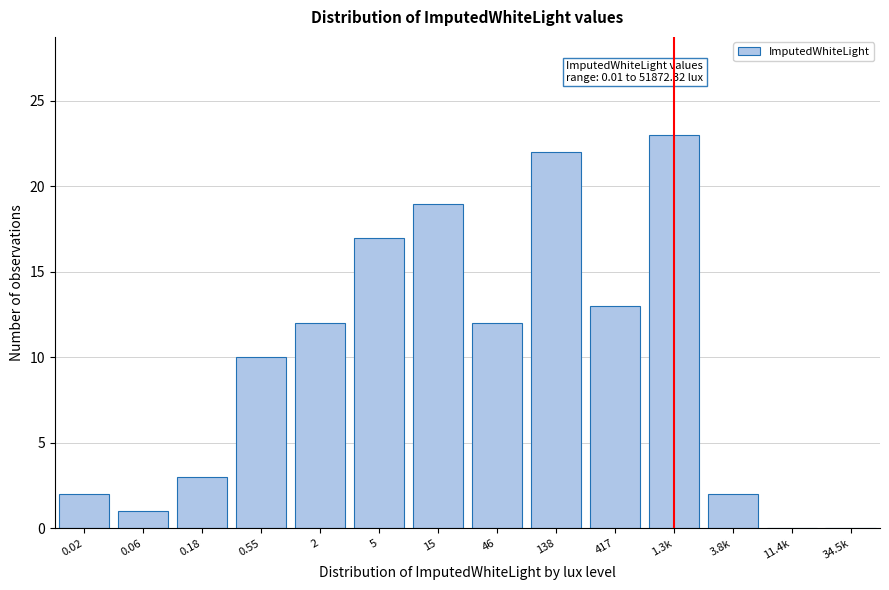

Reading right to left, what are all the values shown in this chart?

34.5k=0	11.4k=0	3.8k=2	1.3k=23	417=13	138=22	46=12	15=19	5=17	2=12	0.55=10	0.18=3	0.06=1	0.02=2